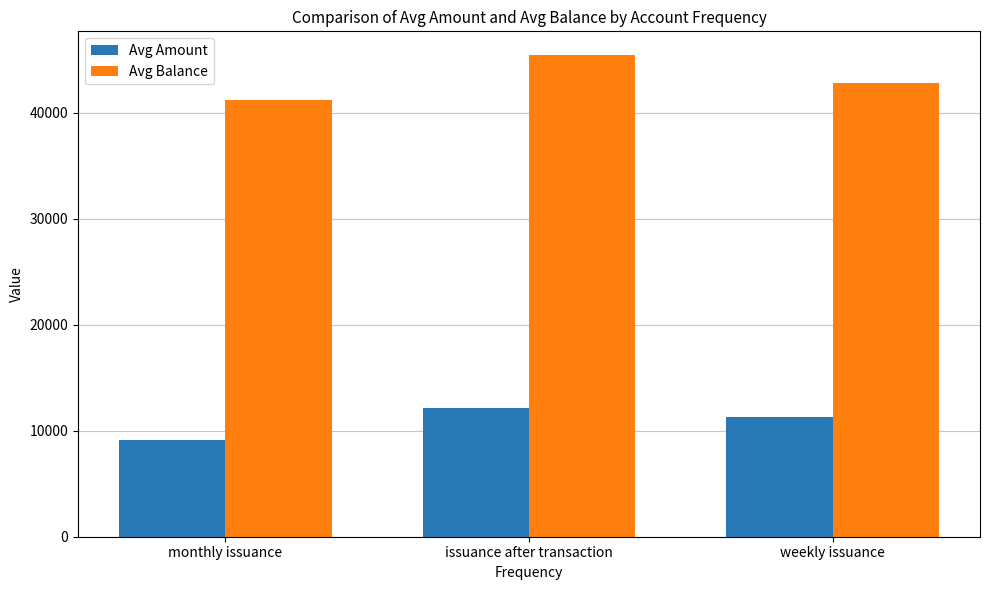

Read the Avg Amount value at weekly issuance.

11276.0